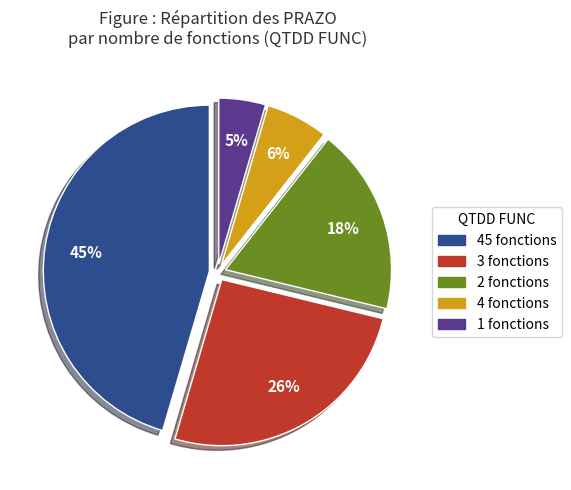

Is there a majority slice in this chart?

No